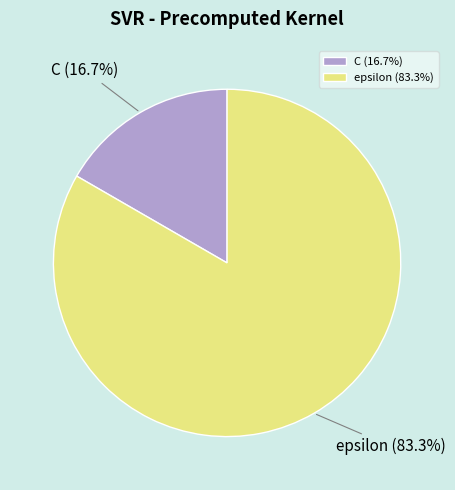

What is the ratio of the value at C to the value at epsilon?

0.2